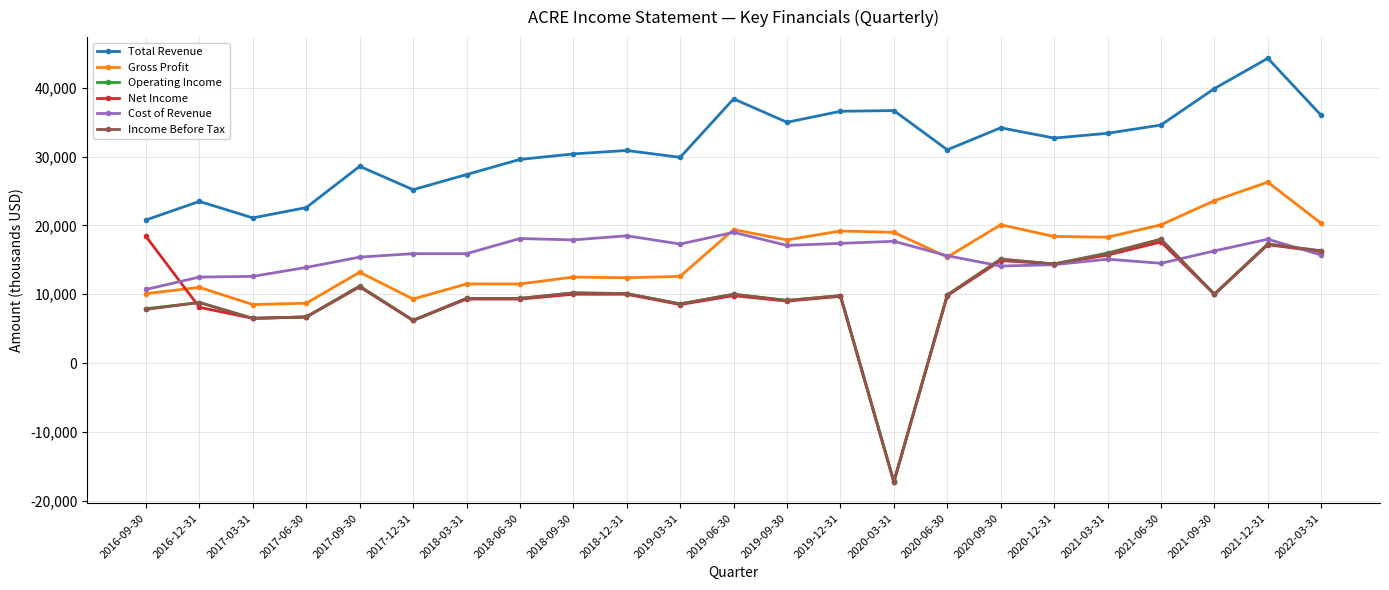

At which category is the sum across all series the highest?

2021-12-31